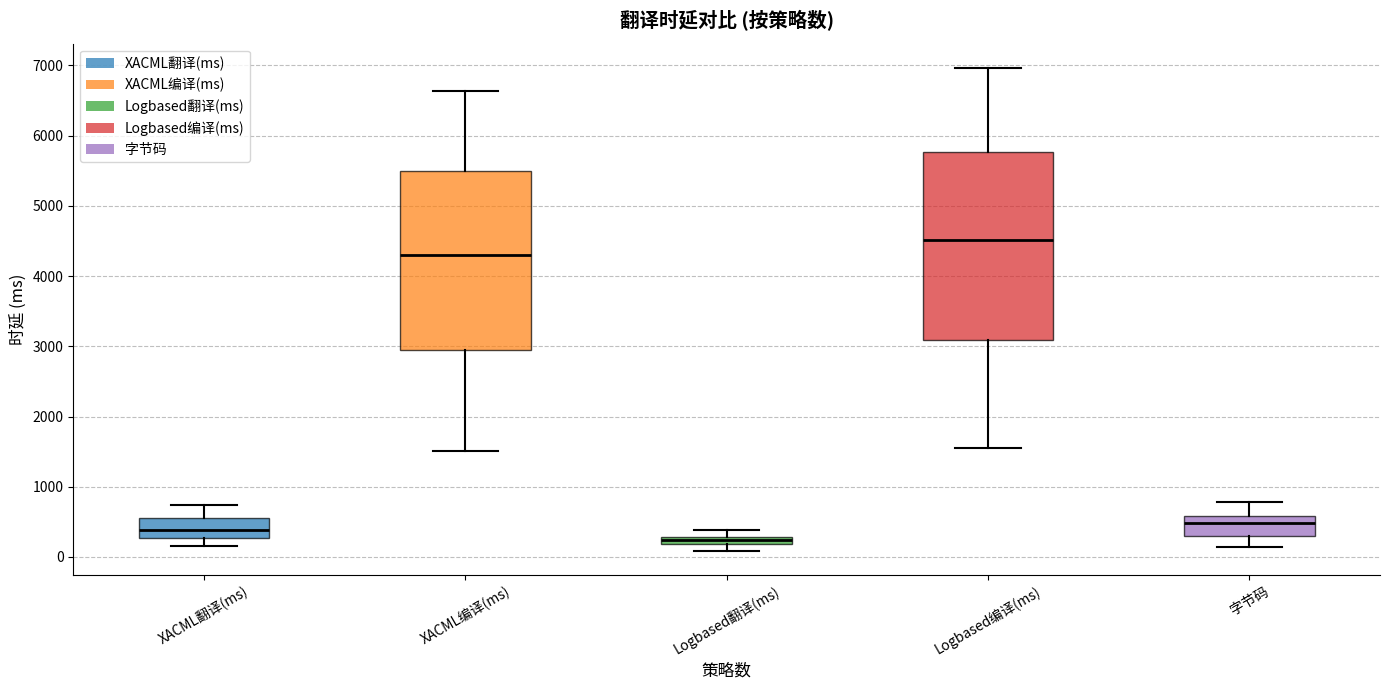

Where does the median line of the box for XACML翻译(ms) sit on the y-axis? The values are not printed on the chart, so give them approximately, as read against the axis.

400